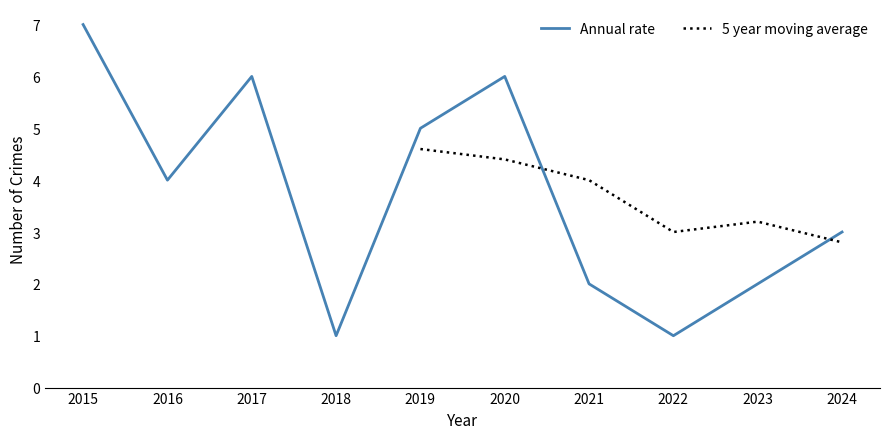

Rank the categories by value from lowest to highest.

2018, 2022, 2021, 2023, 2024, 2016, 2019, 2017, 2020, 2015